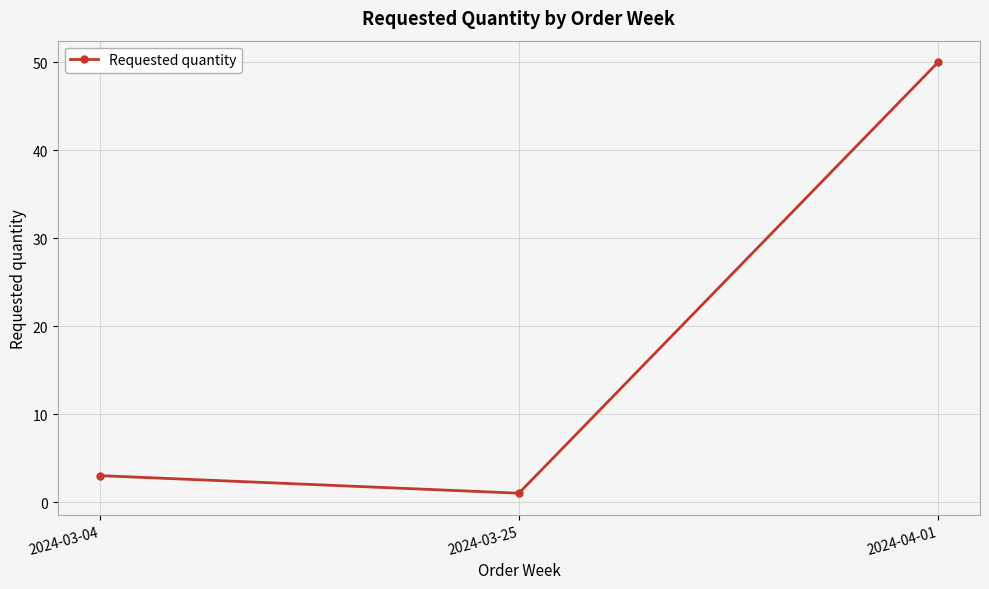

What is the sum of the values at 2024-04-01 and 2024-03-25?

51